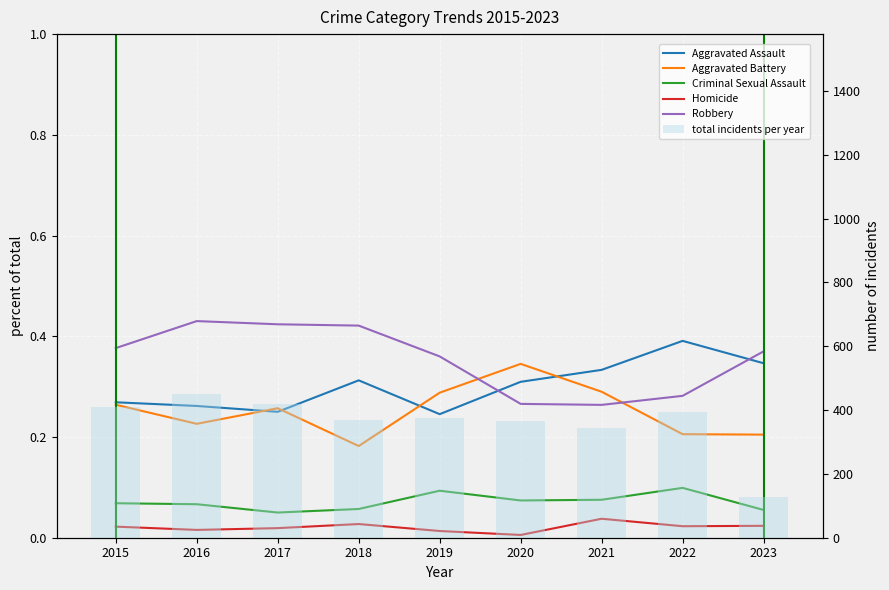

Read the Aggravated Assault value at 2023.

0.3